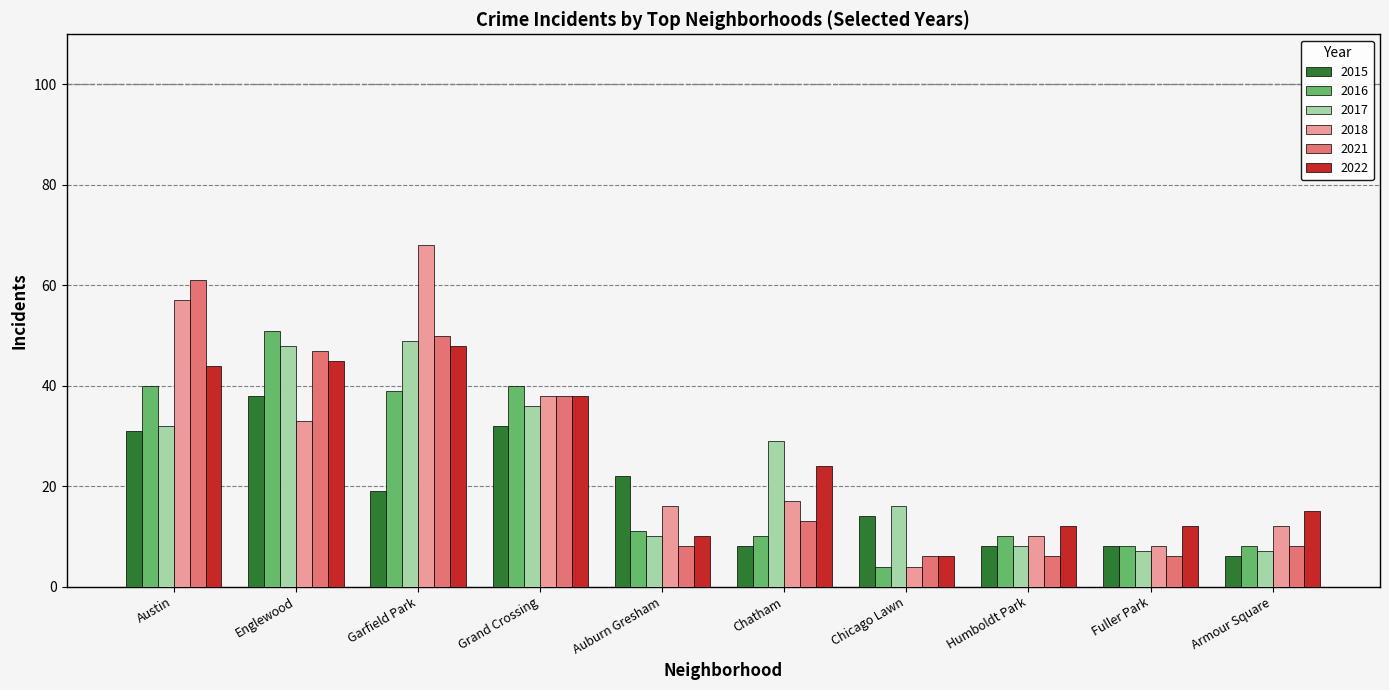

Which series has the largest total across all categories?

2018